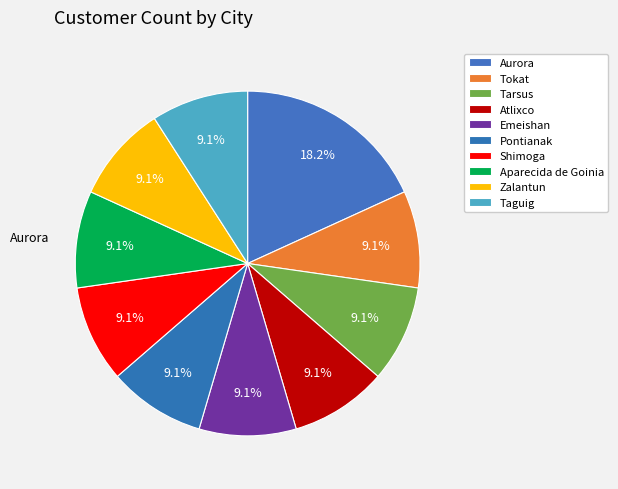

To the nearest percent, what is the average slice percentage?

10%